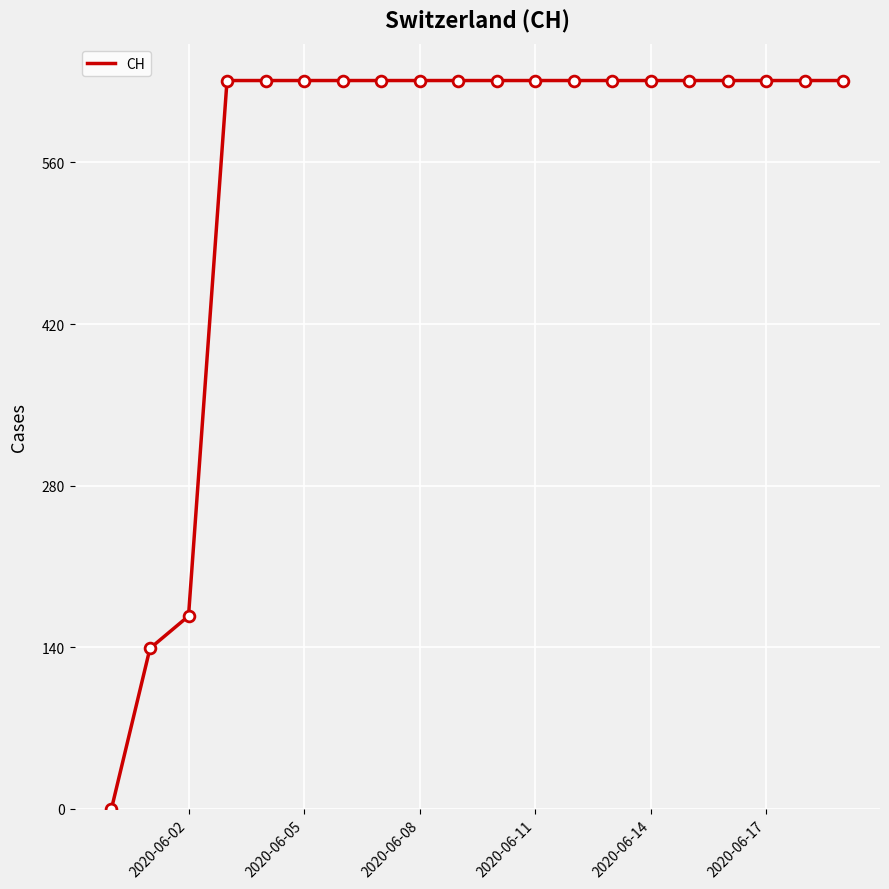

What is the maximum value shown in the chart?

631